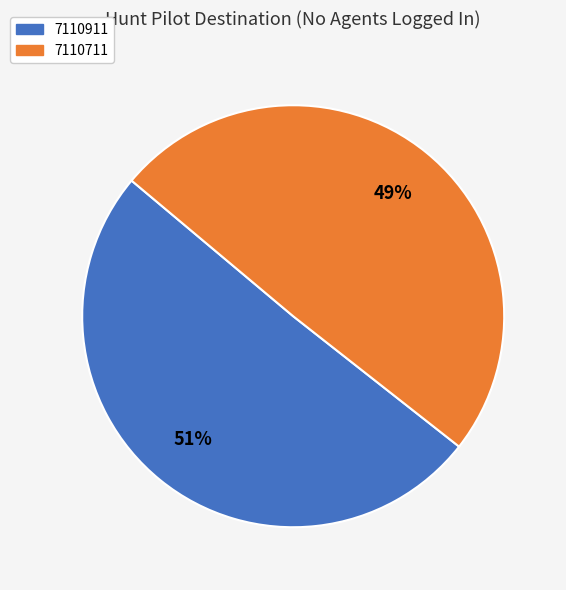

What is the largest slice in the pie chart?

7110911